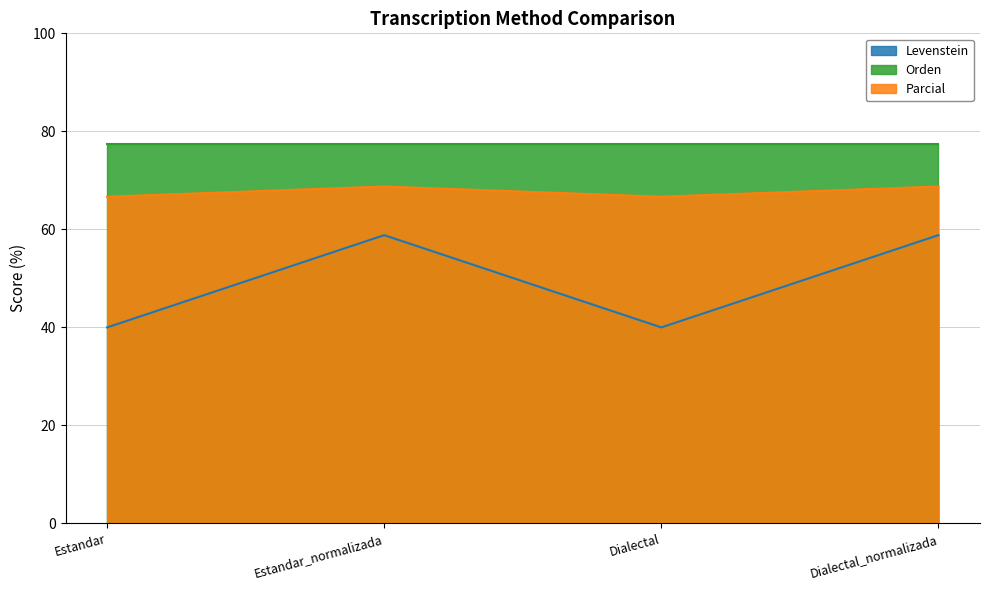

The value of Levenstein at Dialectal_normalizada is 58.8. True or false?

True